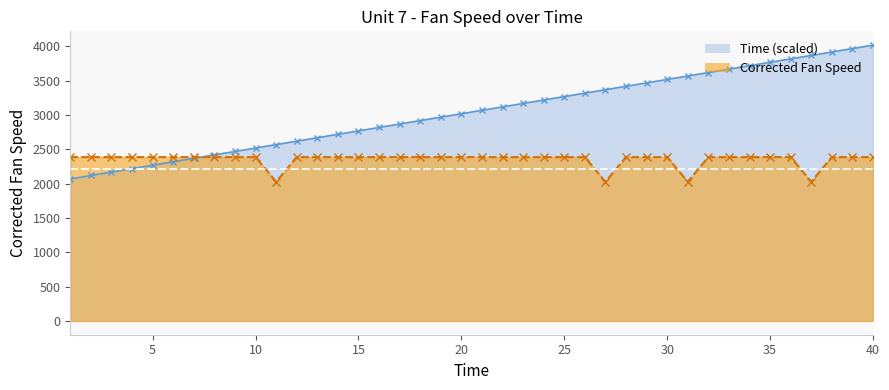

Which series has the largest total across all categories?

Time (scaled)